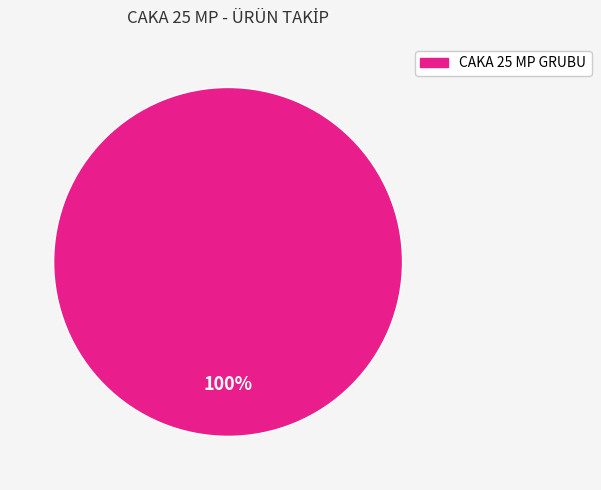

Does any single category account for the majority?

Yes